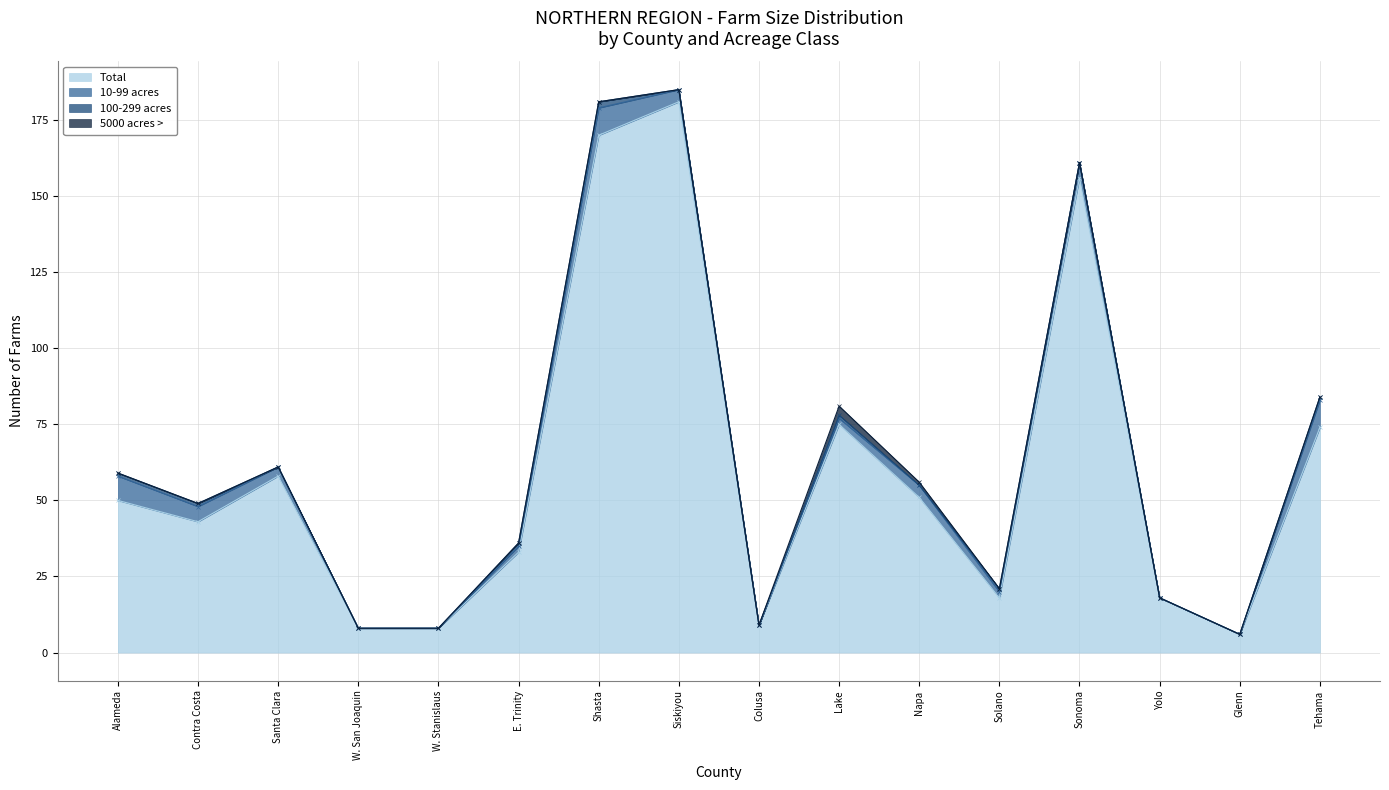

How many values in the 10-99 acres series exceed 3?

7